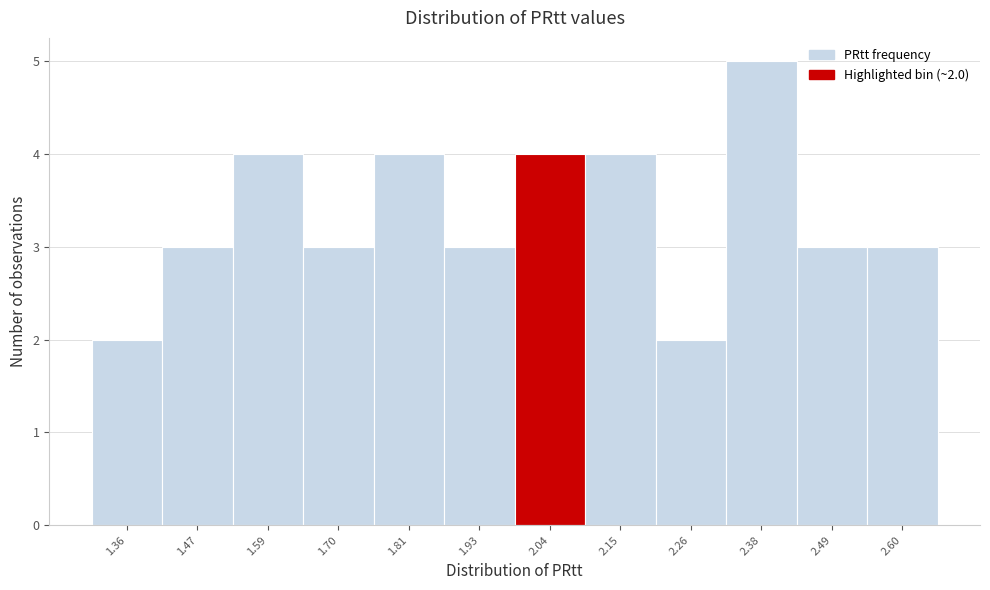

Over which range of the x-axis is the bar tallest?

2.32 to 2.44